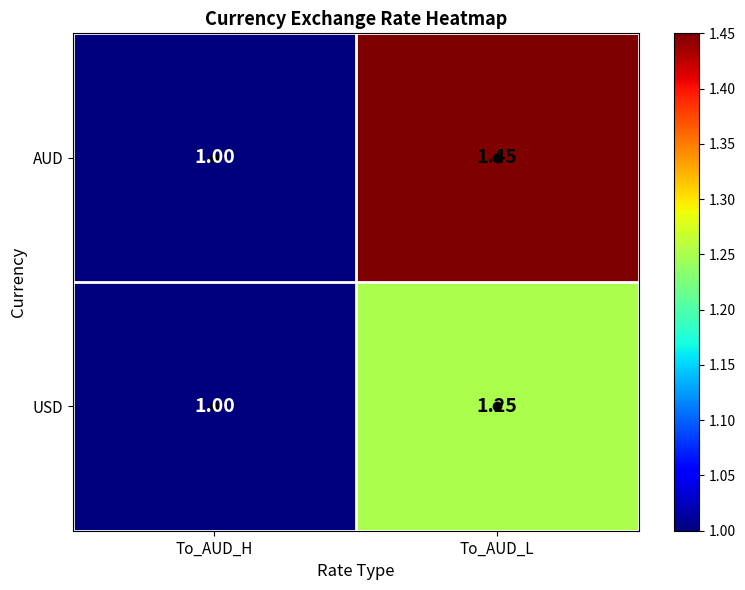

What is the total value across all series at To_AUD_L?

2.7